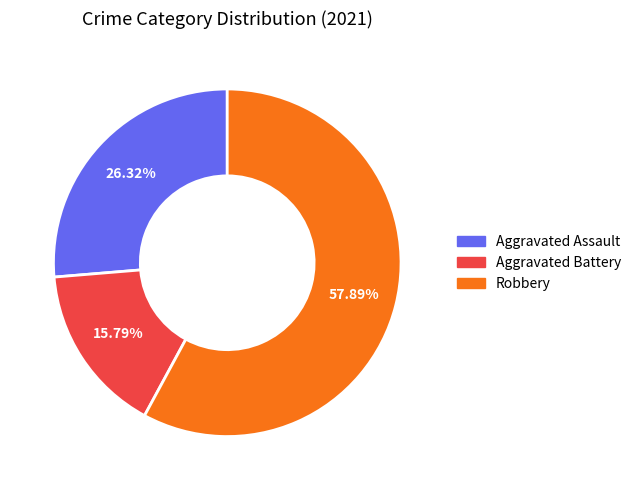

Is there a majority slice in this chart?

Yes